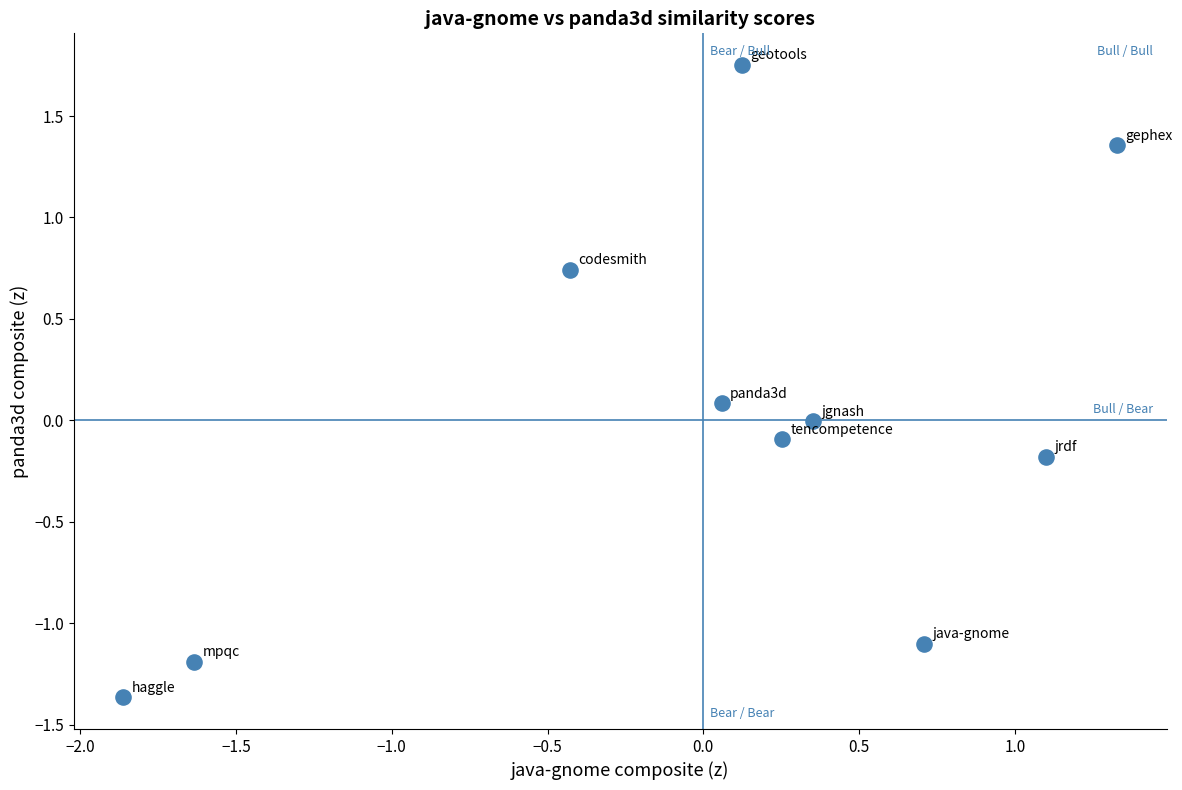

What is the range of Y values (max minus min)?

3.1